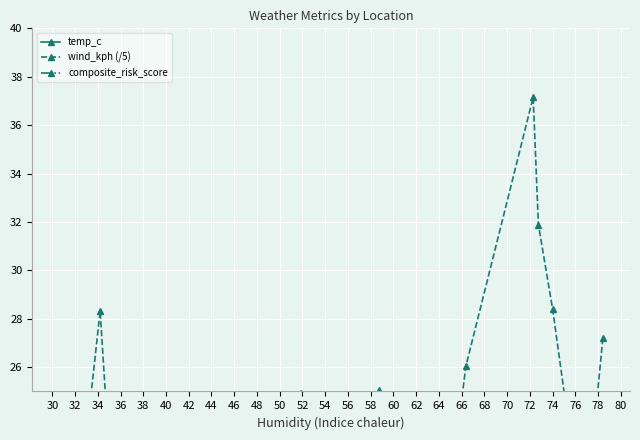

What is the difference between the composite_risk_score values at 34 and 32?

0.1